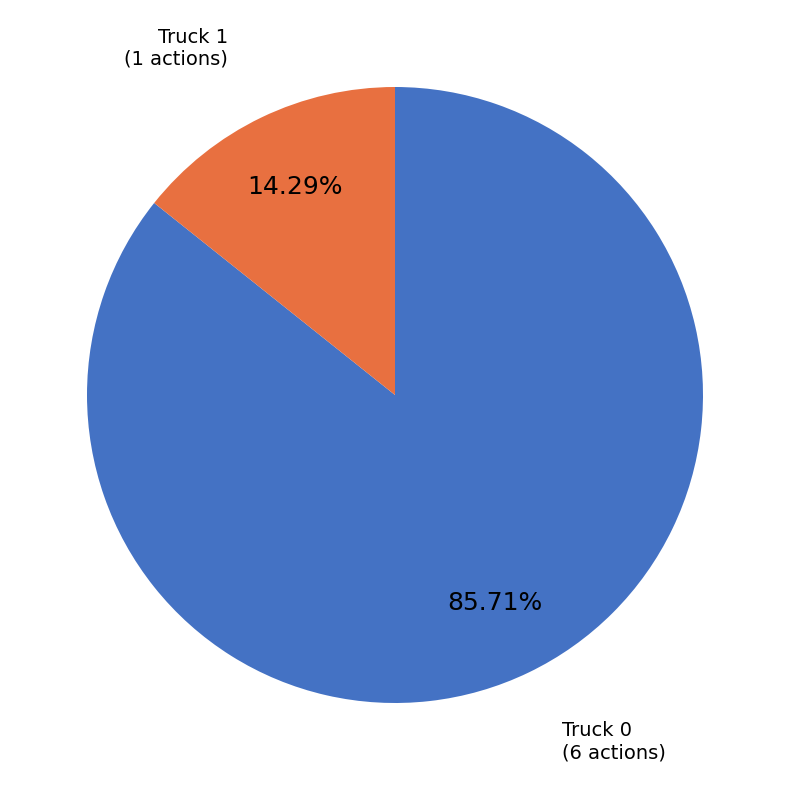

The Truck 1 slice represents 21% of the pie. True or false?

False